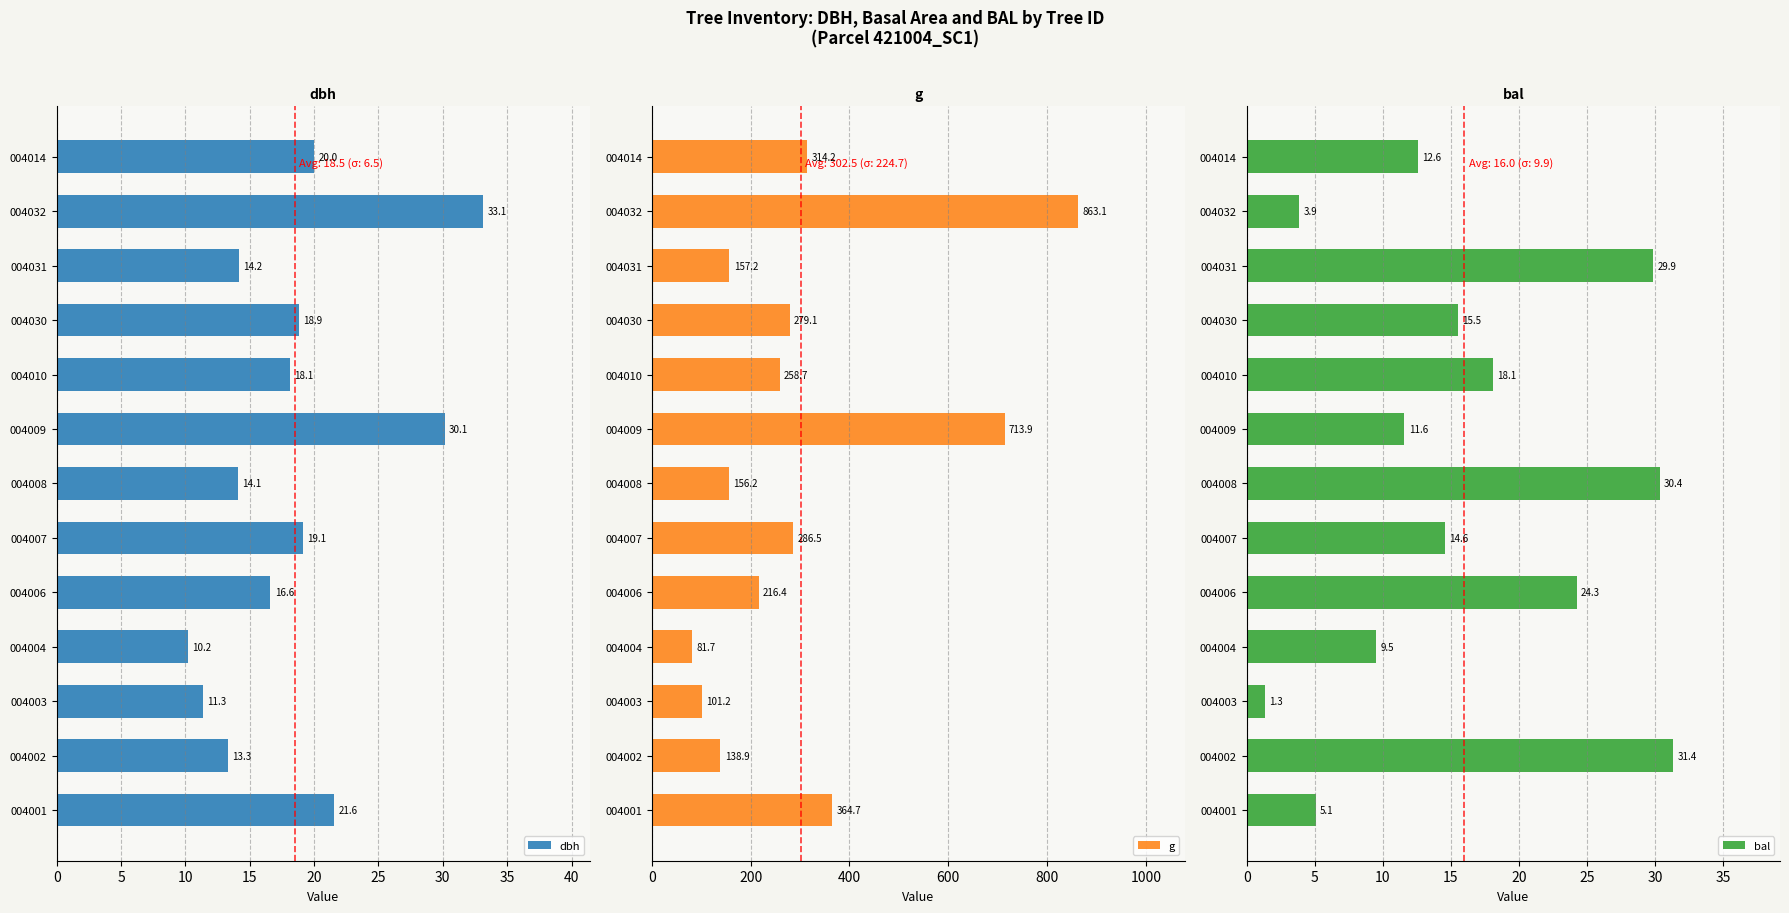

How many data points in g are above 258?

7